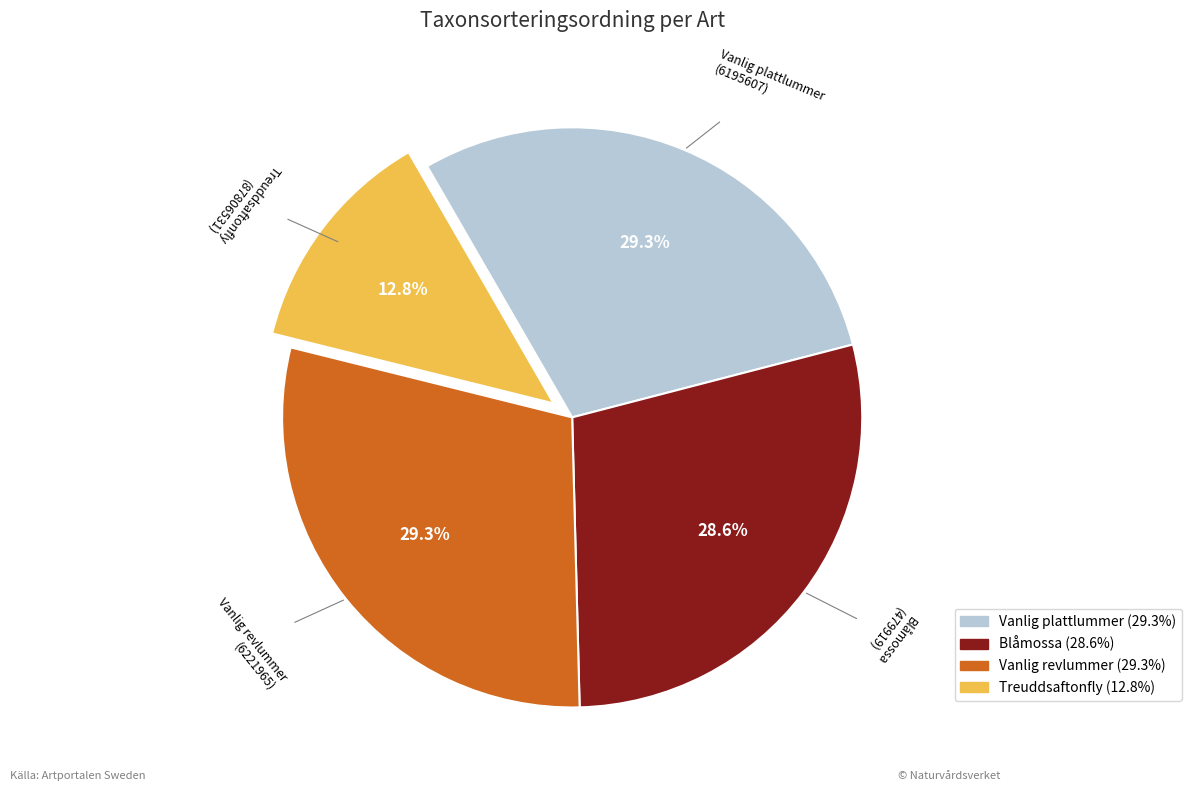

Is the sum of Blåmossa and Vanlig revlummer greater than half?

Yes